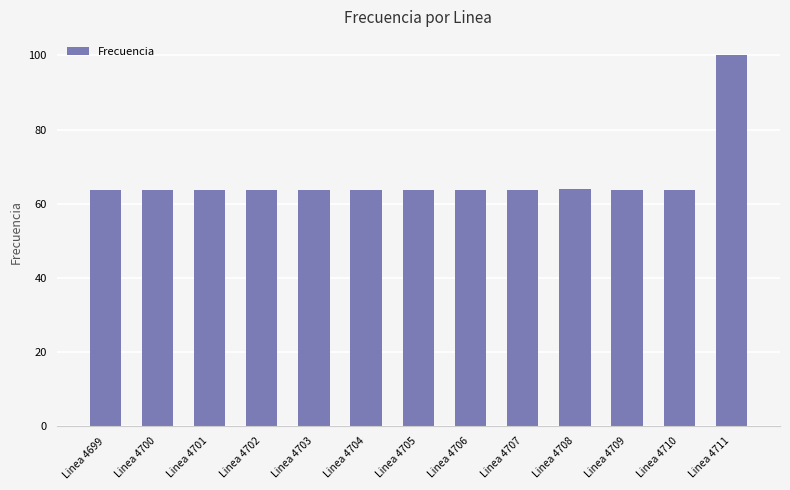

True or false: the data shows 106.7 at Linea 4709.

False